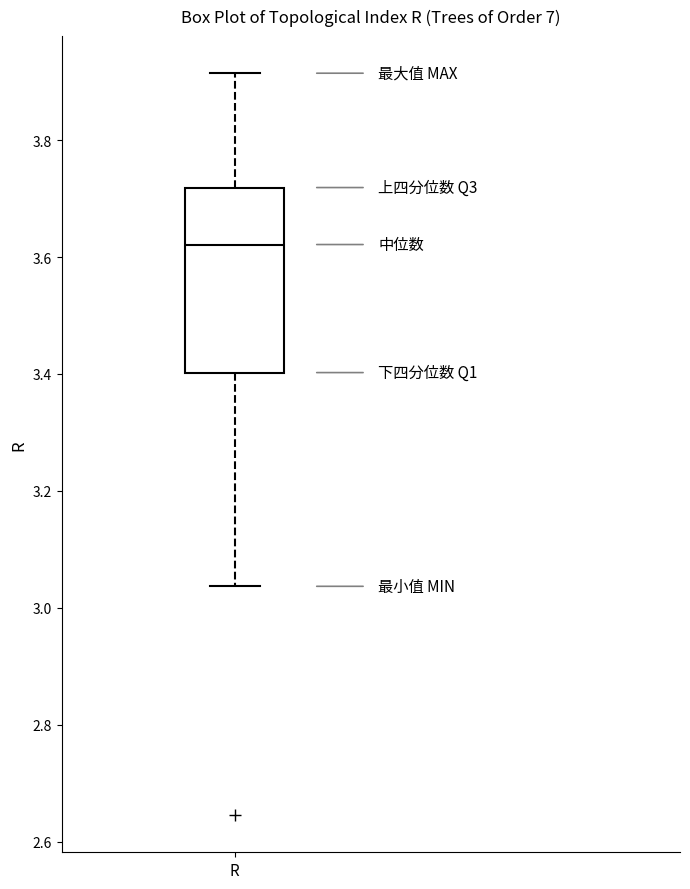

Read this box plot against the y-axis: the position of the median line, the range covered by the box, and the ends of both whiskers. The values are not printed on the chart, so give them approximately, as read against the axis.

median 3.62, box 3.40 to 3.72, whiskers 3.04 to 3.92